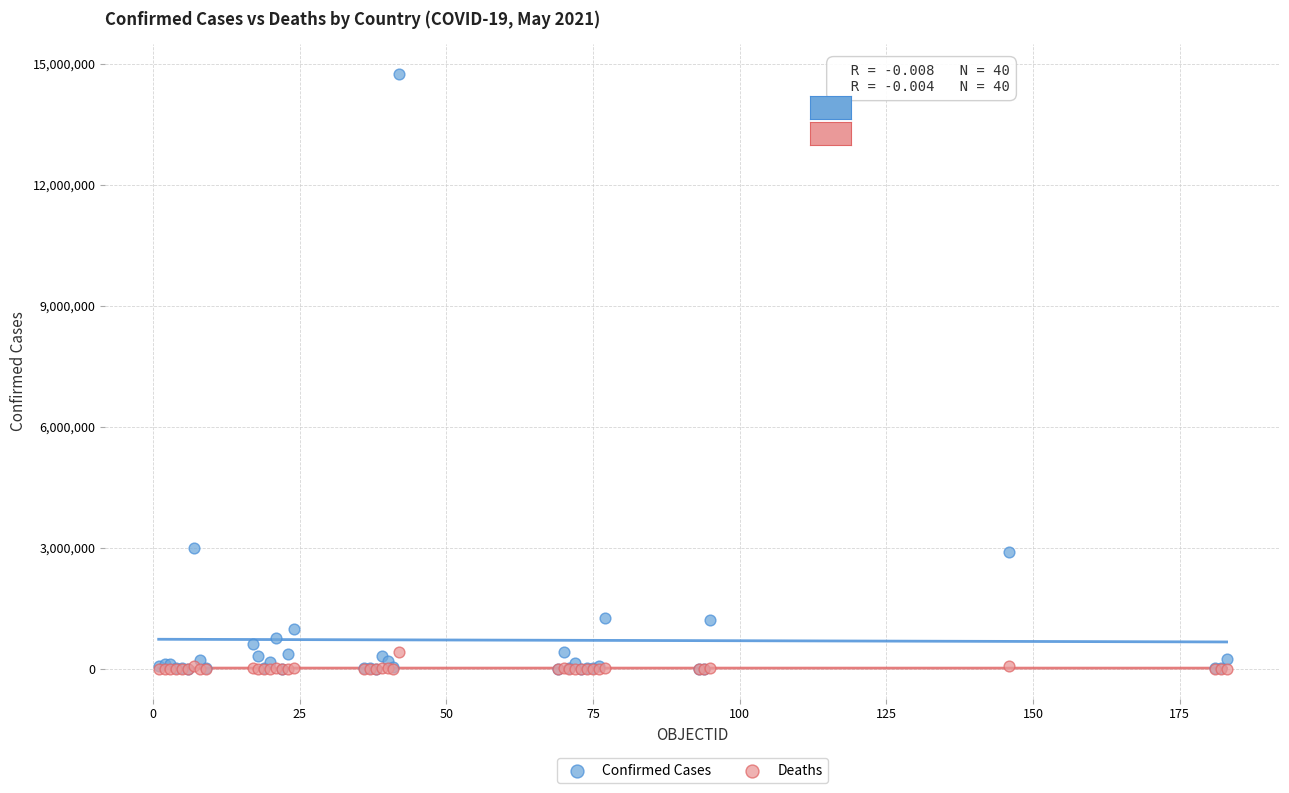

Which series reaches the maximum Y coordinate?

Confirmed Cases